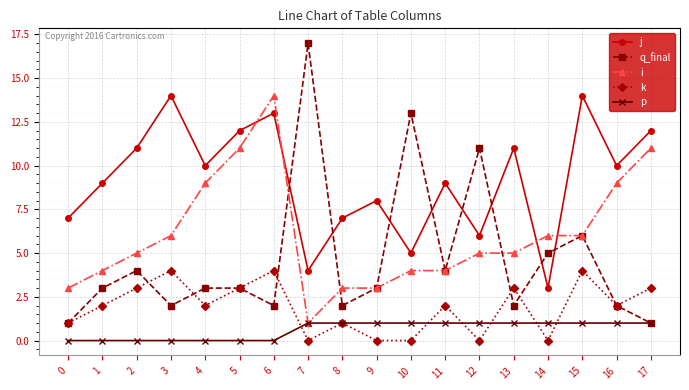

How many distinct data groups are displayed?

5